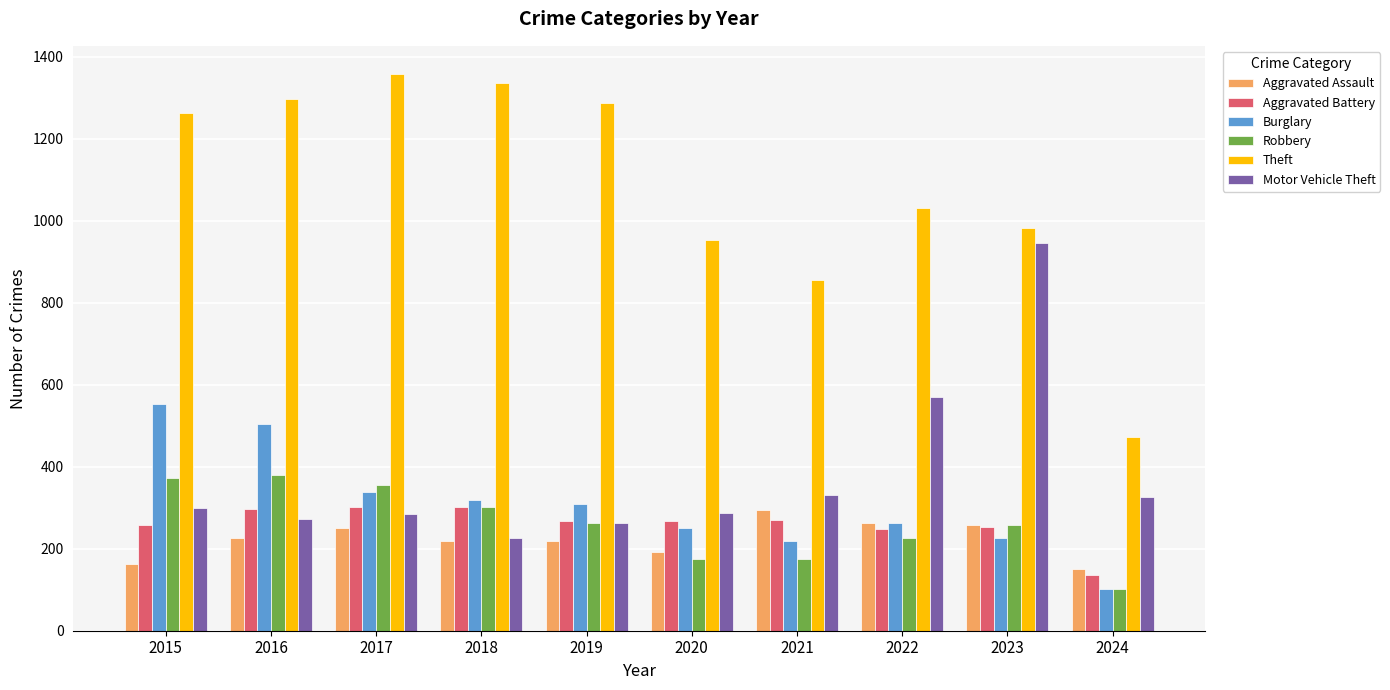

At 2021, list the series in order from smallest to largest.

Robbery, Burglary, Aggravated Battery, Aggravated Assault, Motor Vehicle Theft, Theft